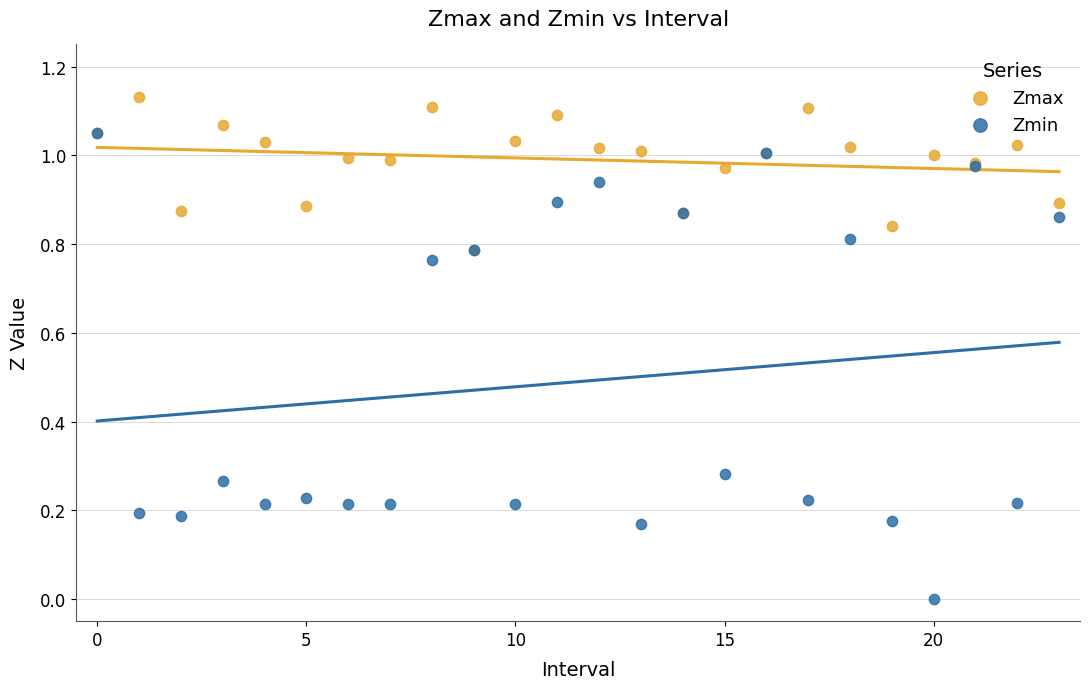

Which series has the largest Y range (max minus min)?

Zmin